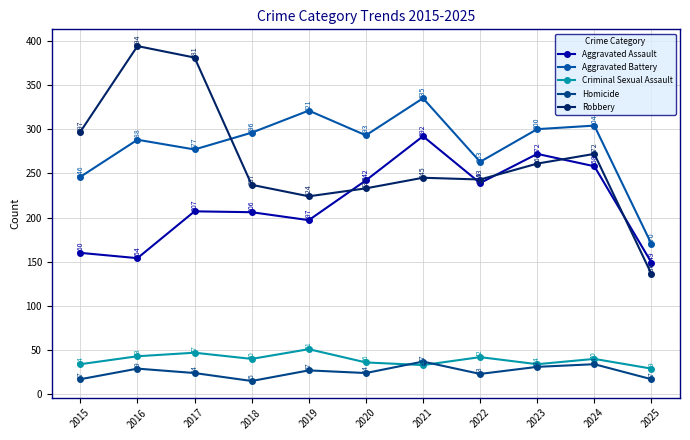

What is the minimum value for Robbery?

136